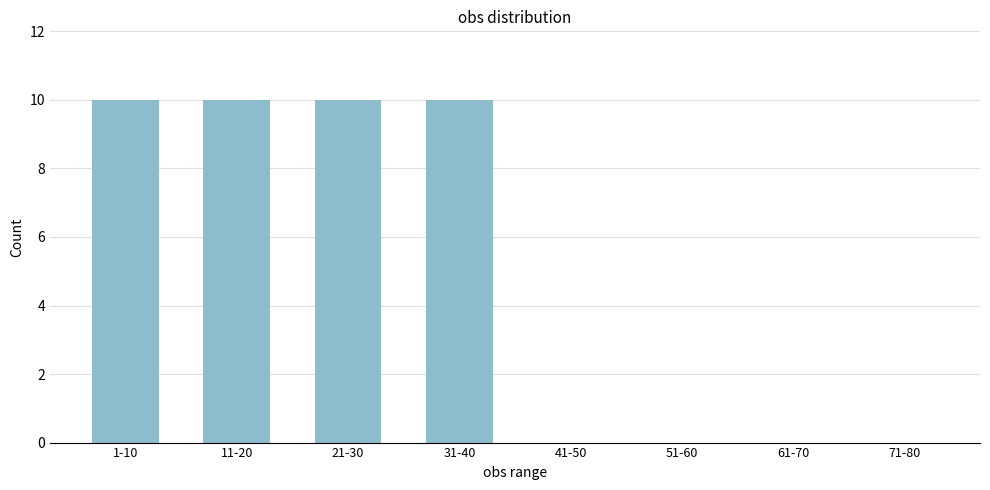

Reading right to left, list all the values displayed in this chart.

71-80=0	61-70=0	51-60=0	41-50=0	31-40=10	21-30=10	11-20=10	1-10=10